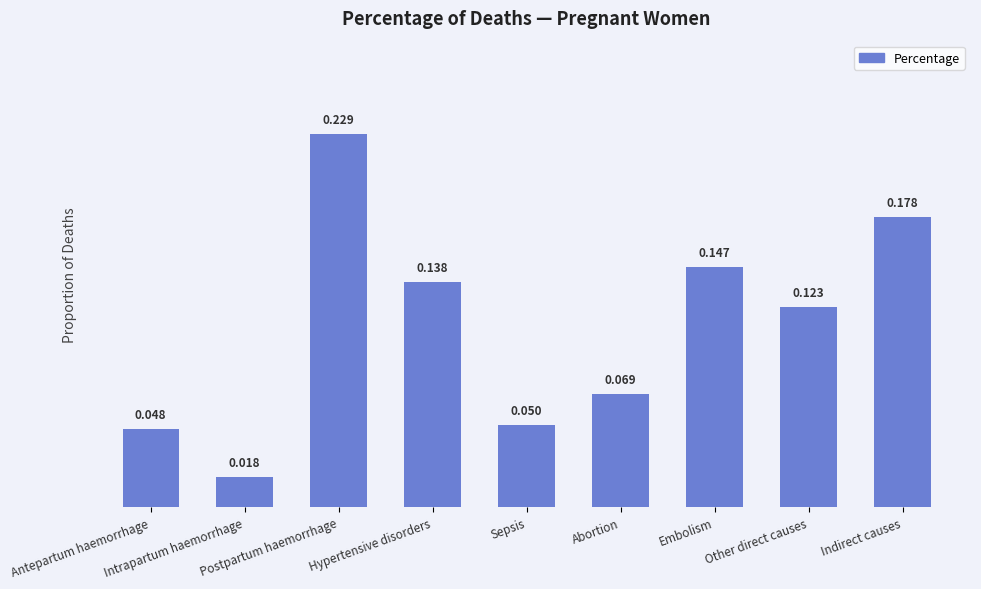

What is the label of the 5th bar from the right?

Sepsis